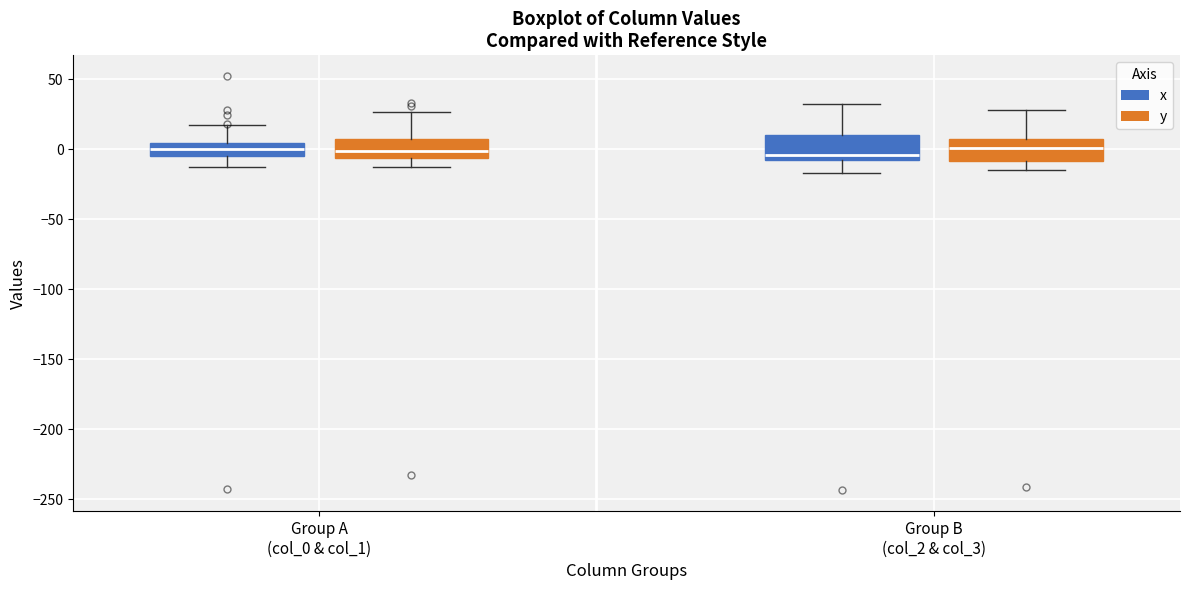

Where is the lower edge of the box for Group B (col_2 & col_3) (x) on the y-axis? The values are not printed on the chart, so give them approximately, as read against the axis.

-10